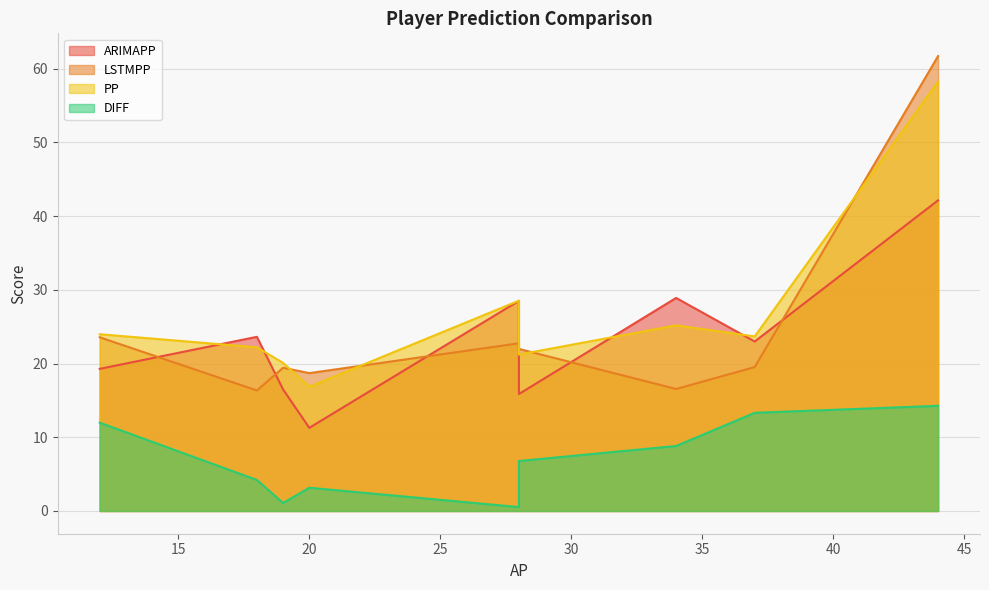

The value of PP at Grealish is 32.4. True or false?

False